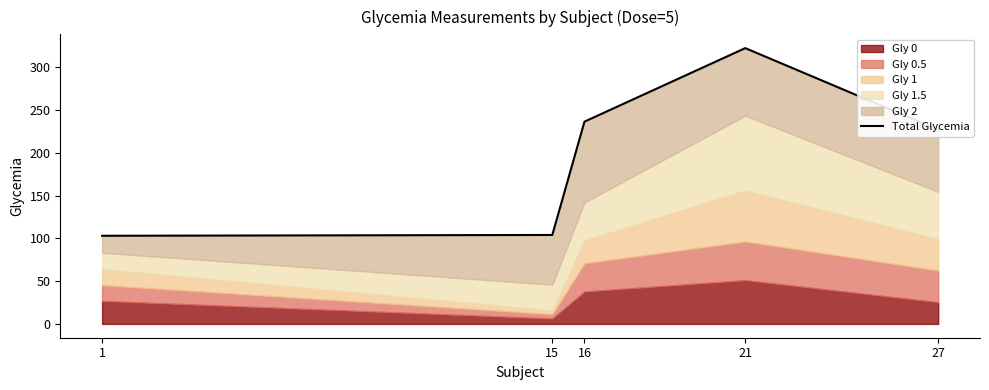

Reading left to right, extract all data points from this chart.

1=103.0	15=104.0	16=236.4	21=322.3	27=227.1